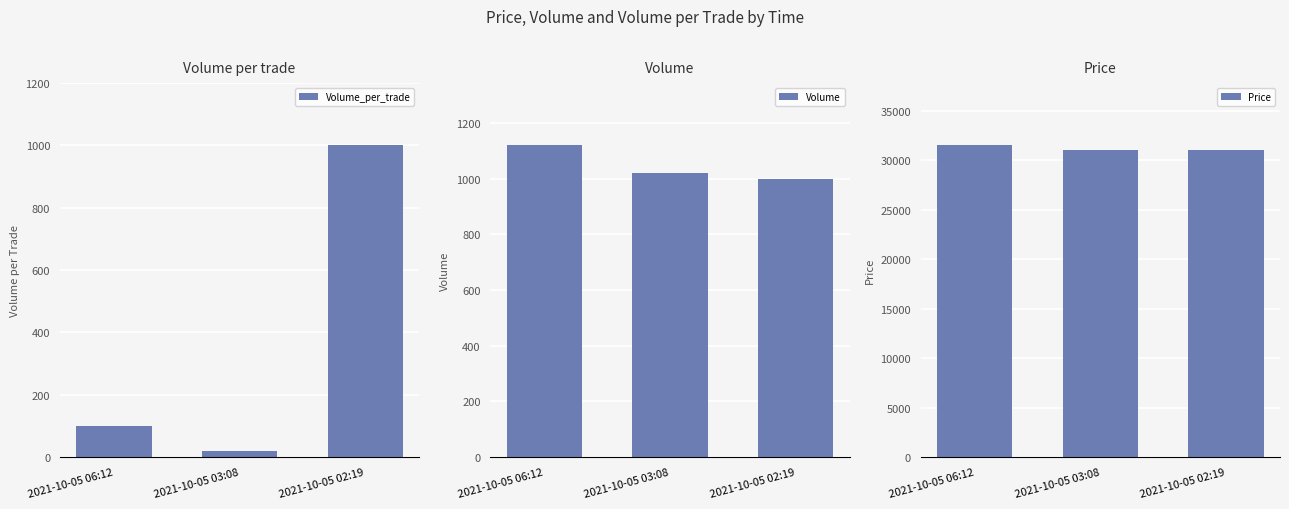

Is it true that Volume equals 1598 at 2021-10-05 06:12?

False